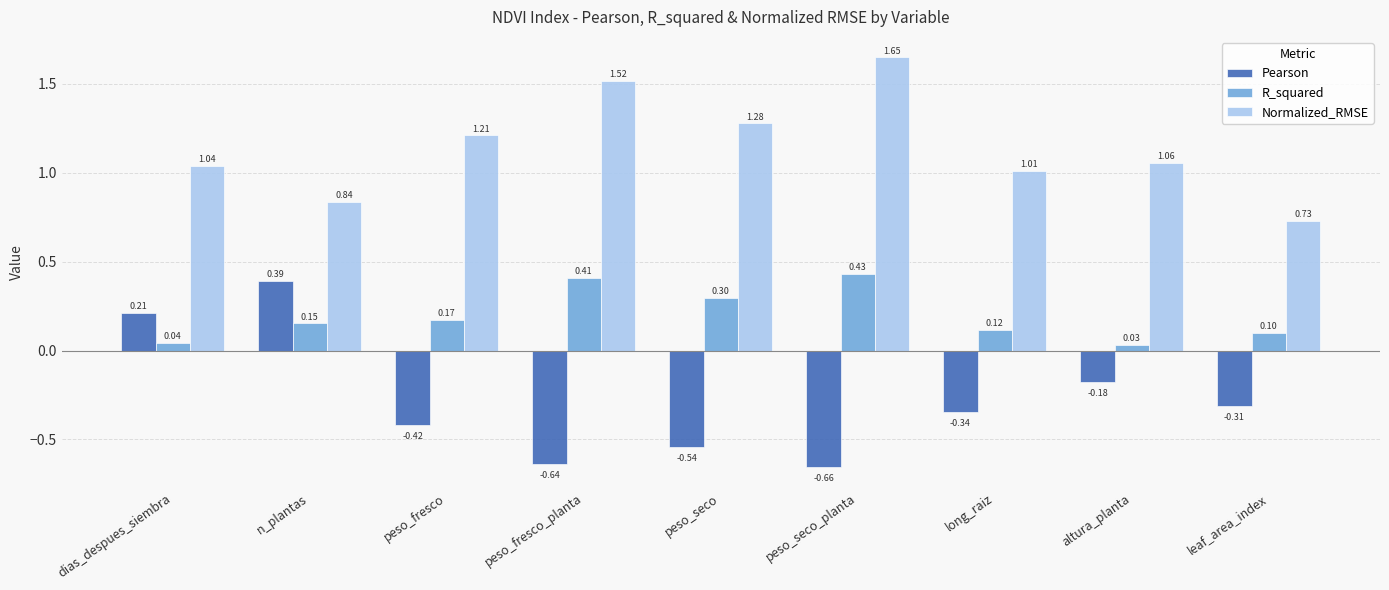

True or false: R_squared has a value of 0.1 at leaf_area_index.

True